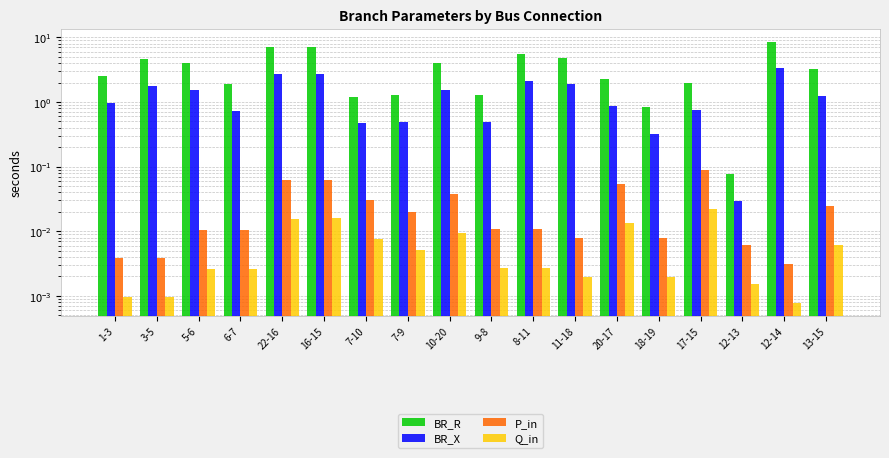

How many bars are there in each group?

4